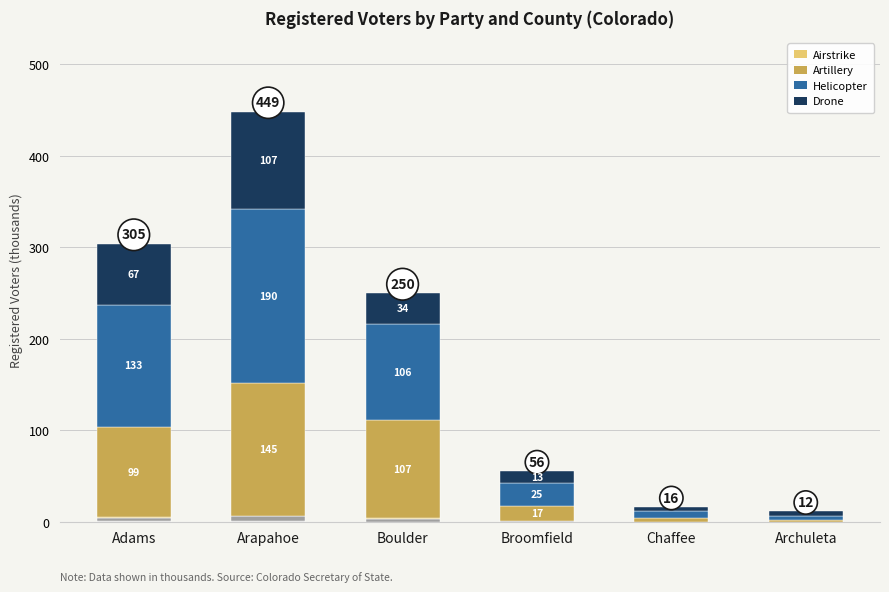

At which category is the sum across all series the highest?

Arapahoe